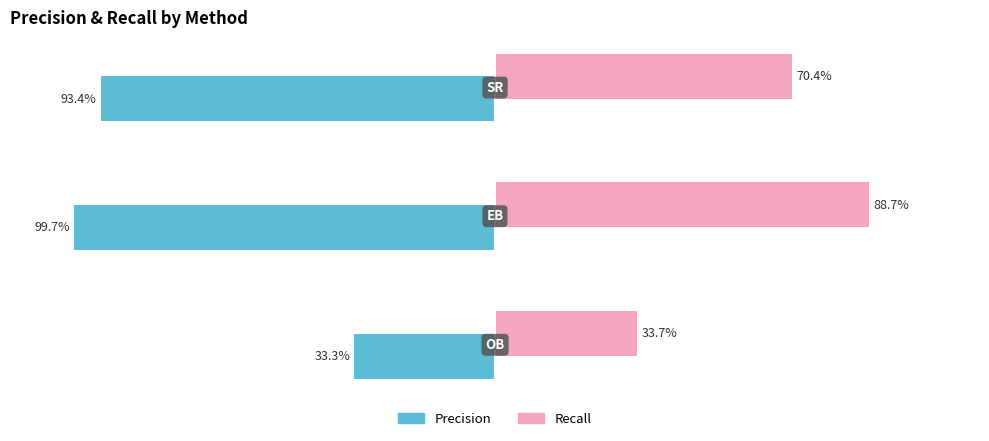

Reading right to left, transcribe all the data shown in this chart.

Precision: 0.9	1.0	0.3
Recall: 0.7	0.9	0.3